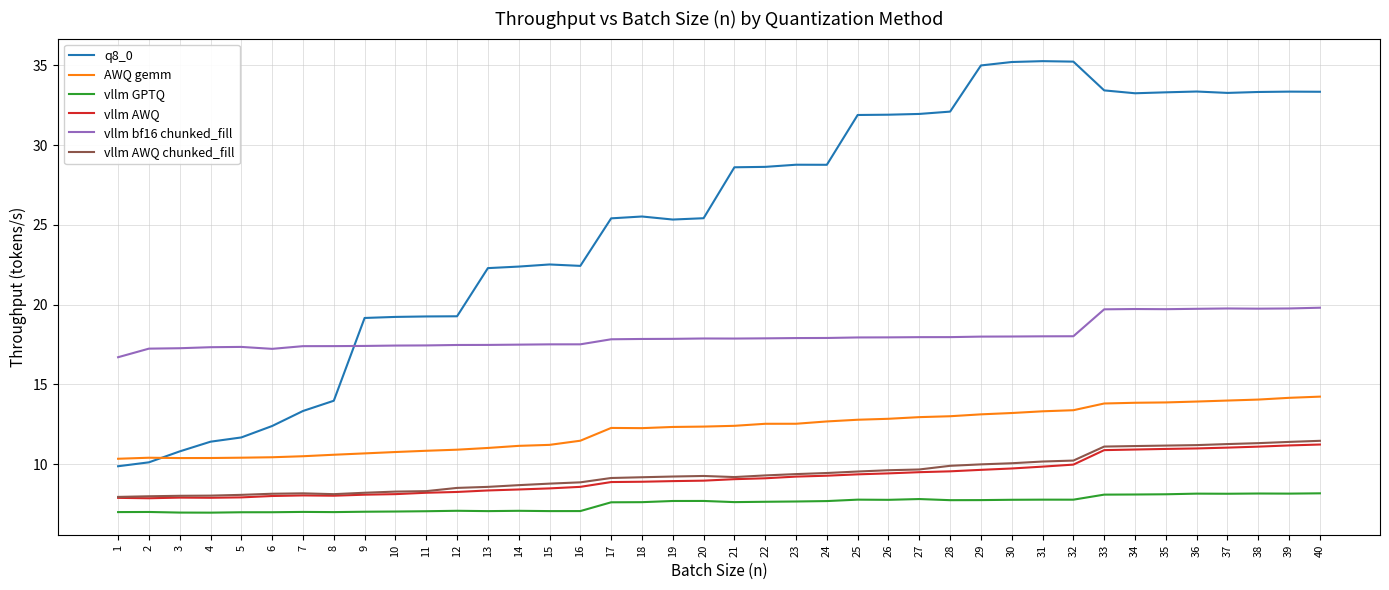

True or false: vllm bf16 chunked_fill and vllm AWQ chunked_fill intersect in this chart.

False